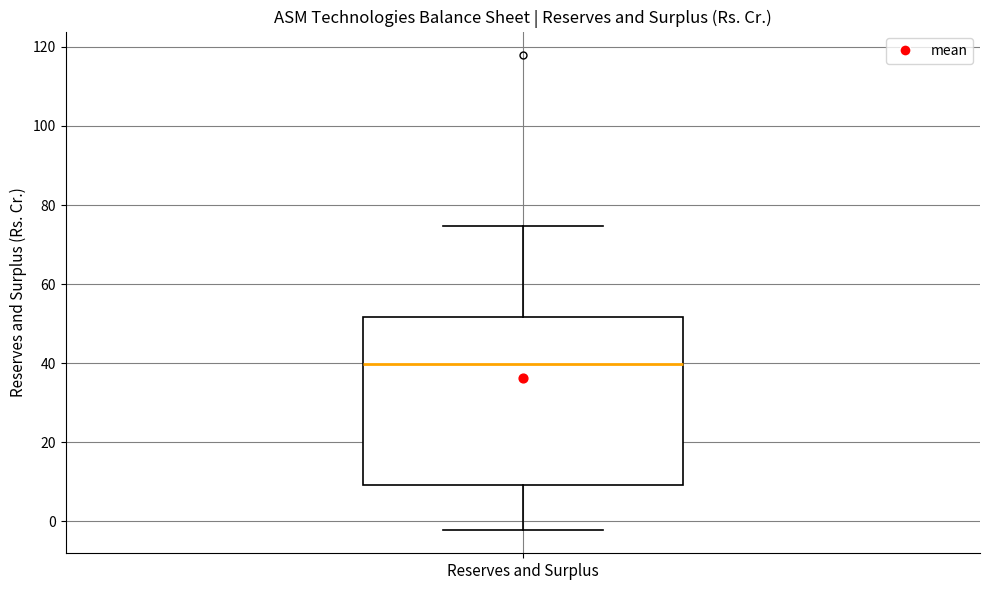

Read this box plot against the y-axis: the position of the median line, the range covered by the box, and the ends of both whiskers. The values are not printed on the chart, so give them approximately, as read against the axis.

median 40, box 10 to 52, whiskers -2 to 74